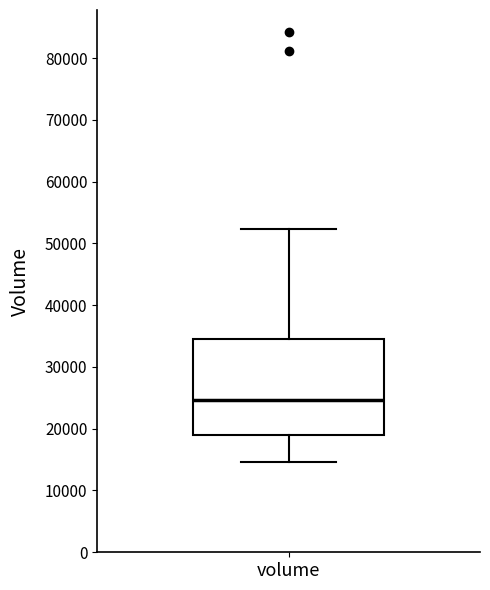

Read this box plot against the y-axis: the position of the median line, the range covered by the box, and the ends of both whiskers. The values are not printed on the chart, so give them approximately, as read against the axis.

median 25000, box 19000 to 35000, whiskers 15000 to 52000